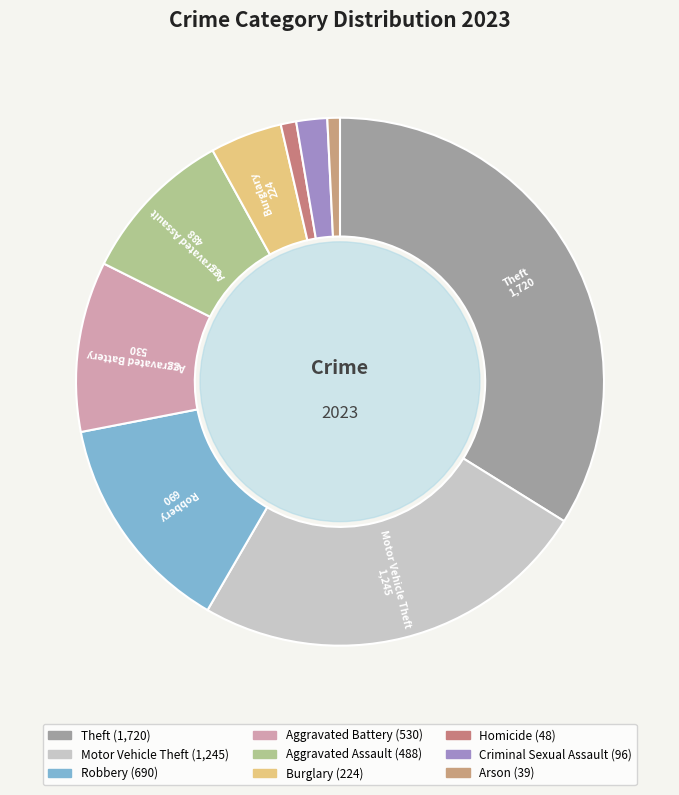

The Criminal Sexual Assault slice represents 1% of the pie. True or false?

False